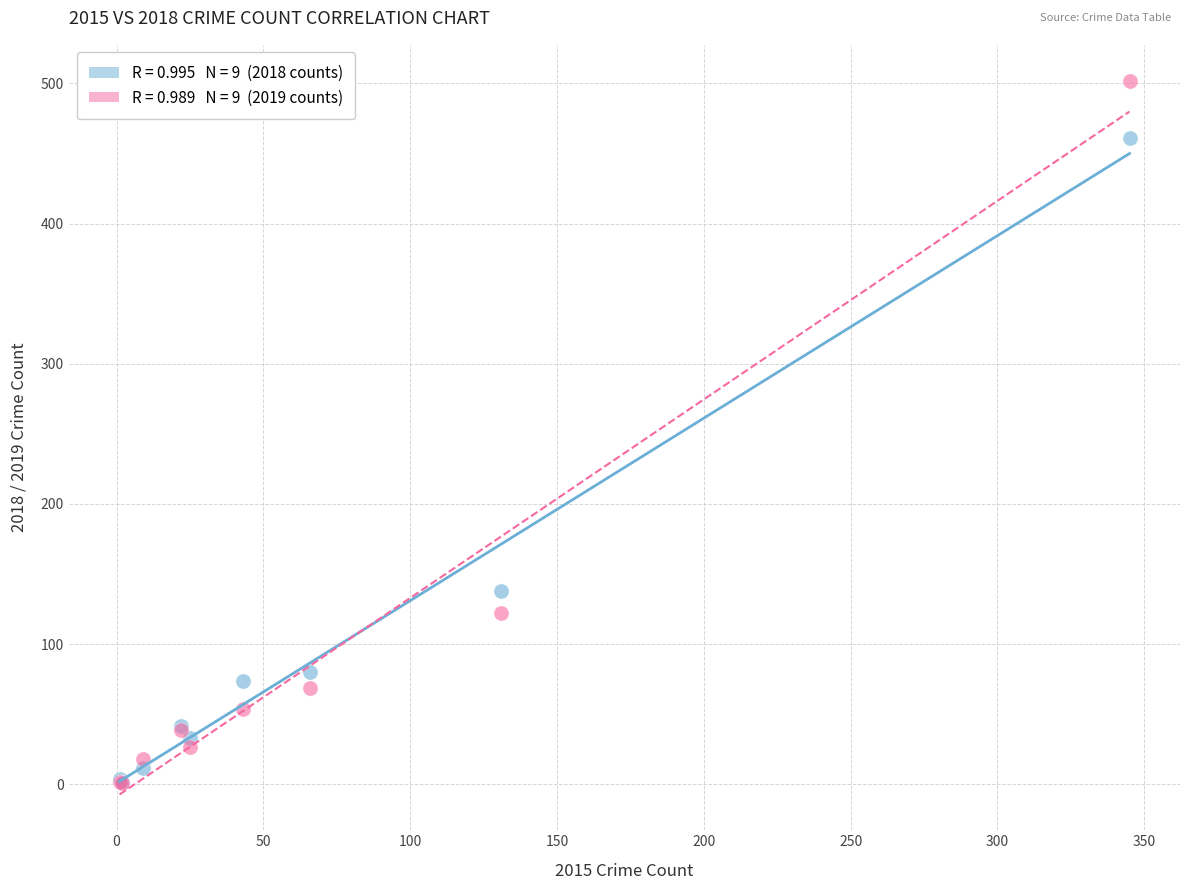

Across all series, what Y value is closest to 251?

138